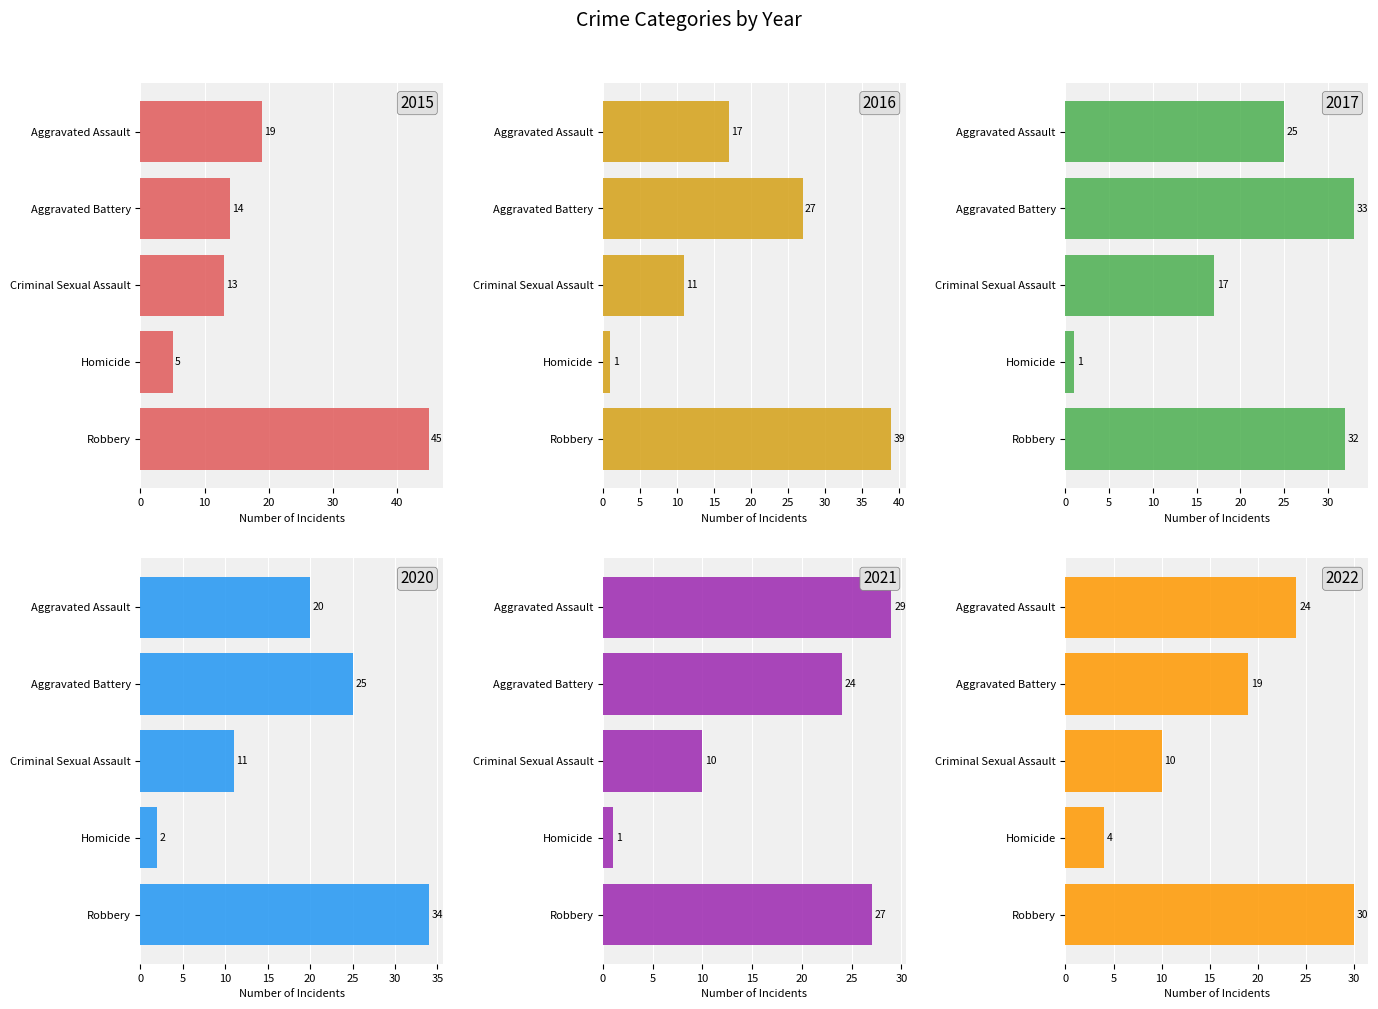

Which category has the highest value across all series?

Robbery